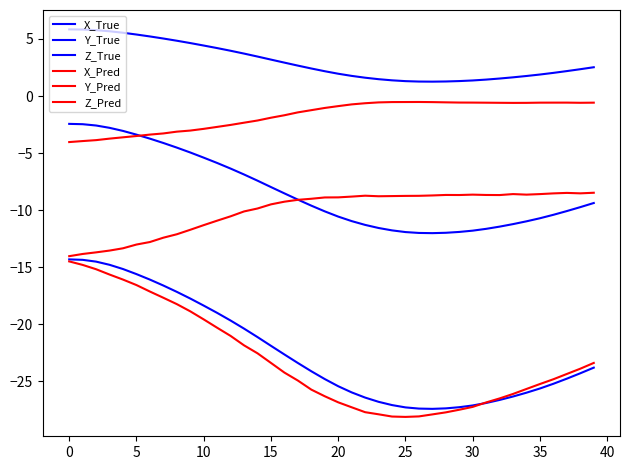

Is this an area chart (filled region under the line)?

No